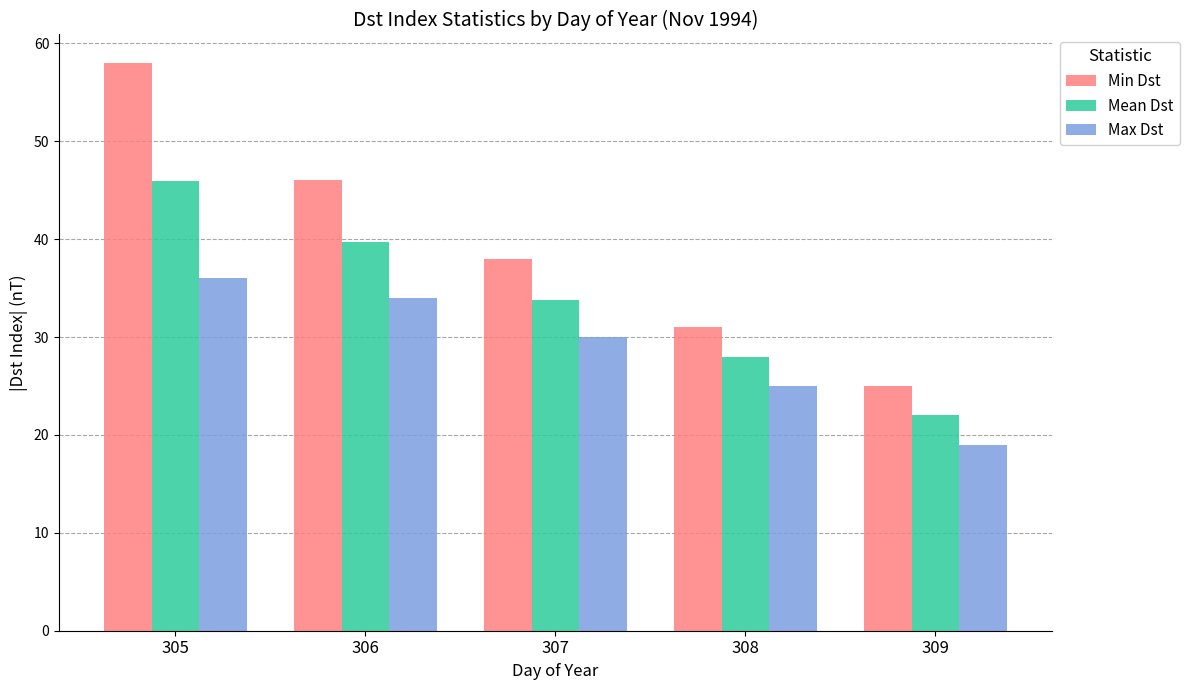

What is the total value across all series at 309?

66.0